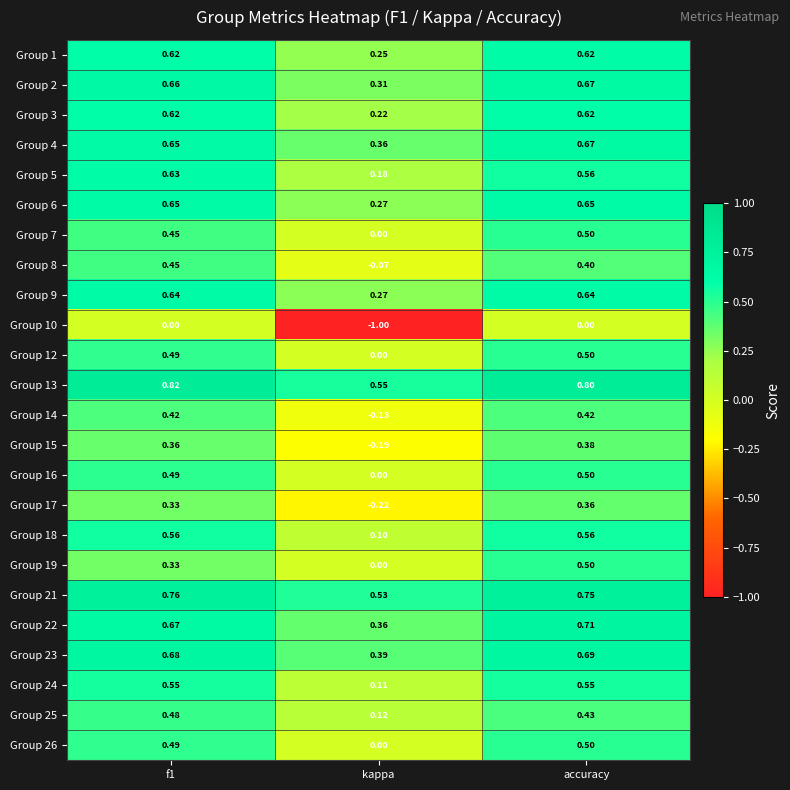

At which category is the sum across all series the highest?

accuracy